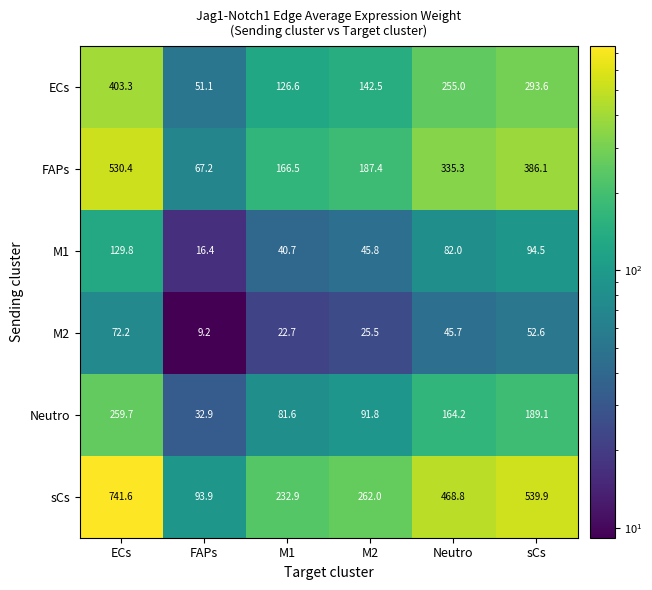

Rank the series at FAPs from highest to lowest value.

sCs, FAPs, ECs, Neutro, M1, M2